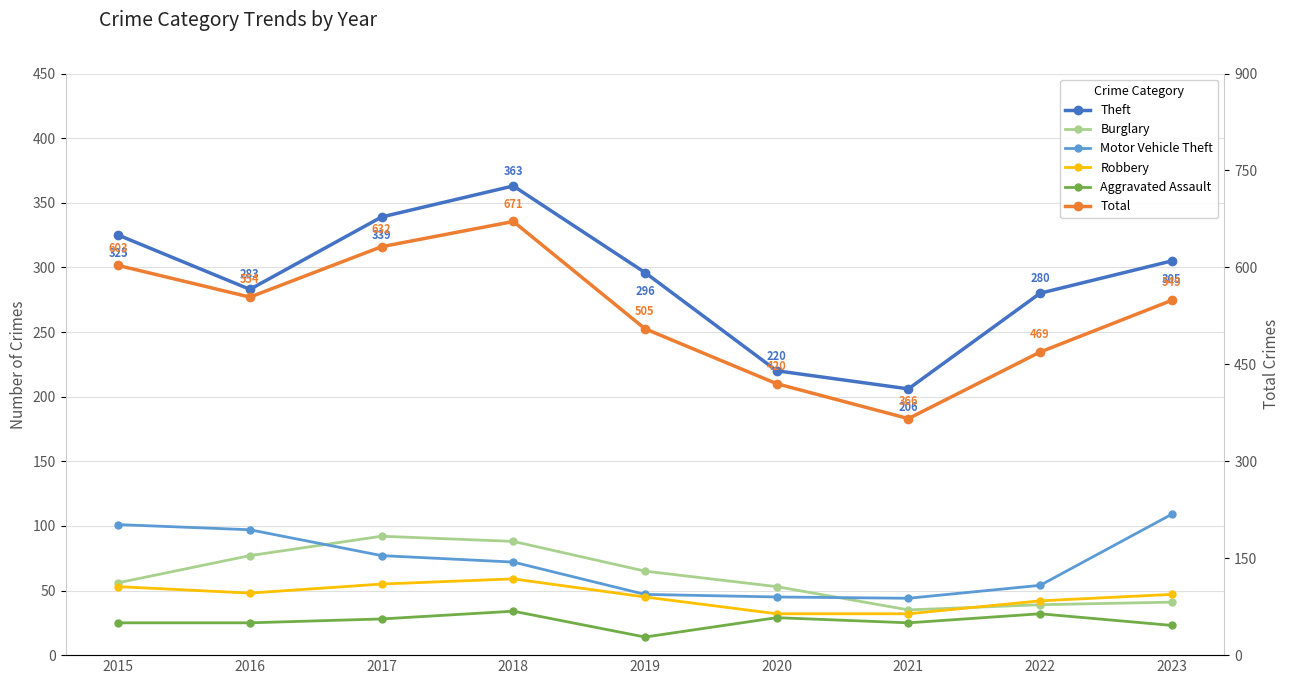

Rank the categories by Total value from lowest to highest.

2021, 2020, 2022, 2019, 2023, 2016, 2015, 2017, 2018